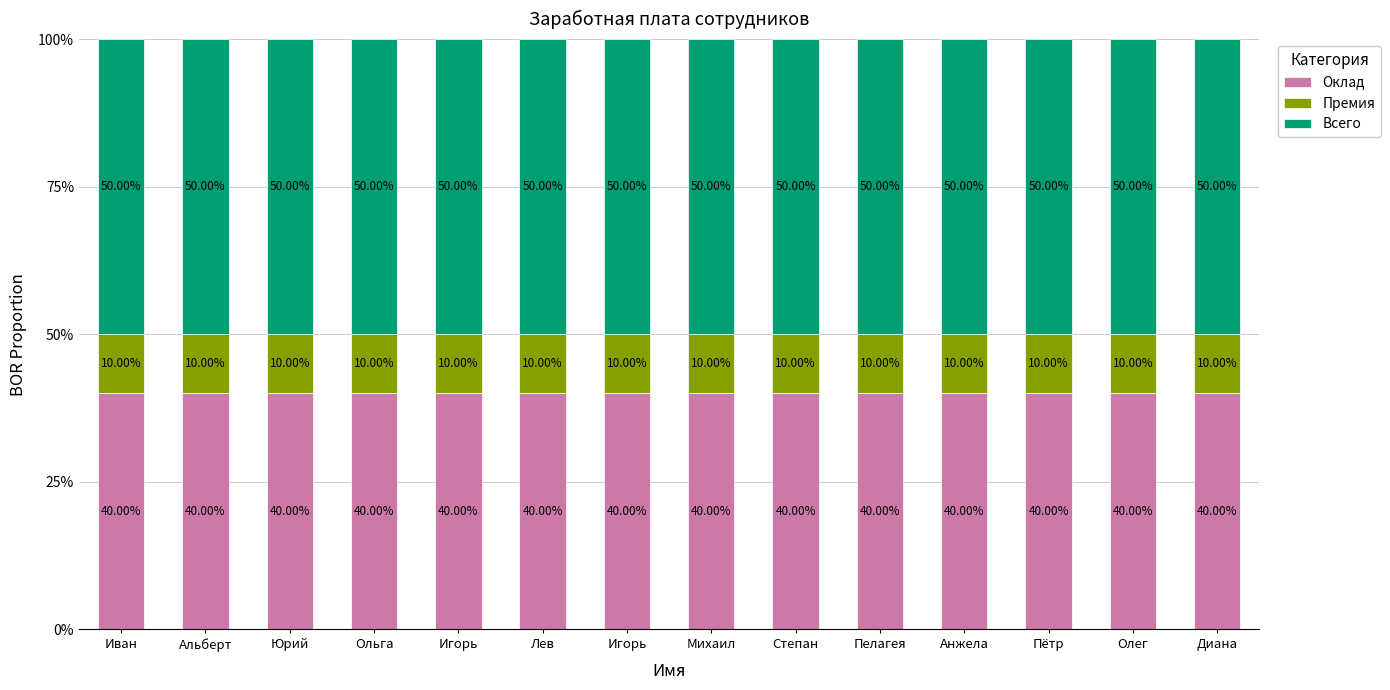

How many bars are there in total?

14